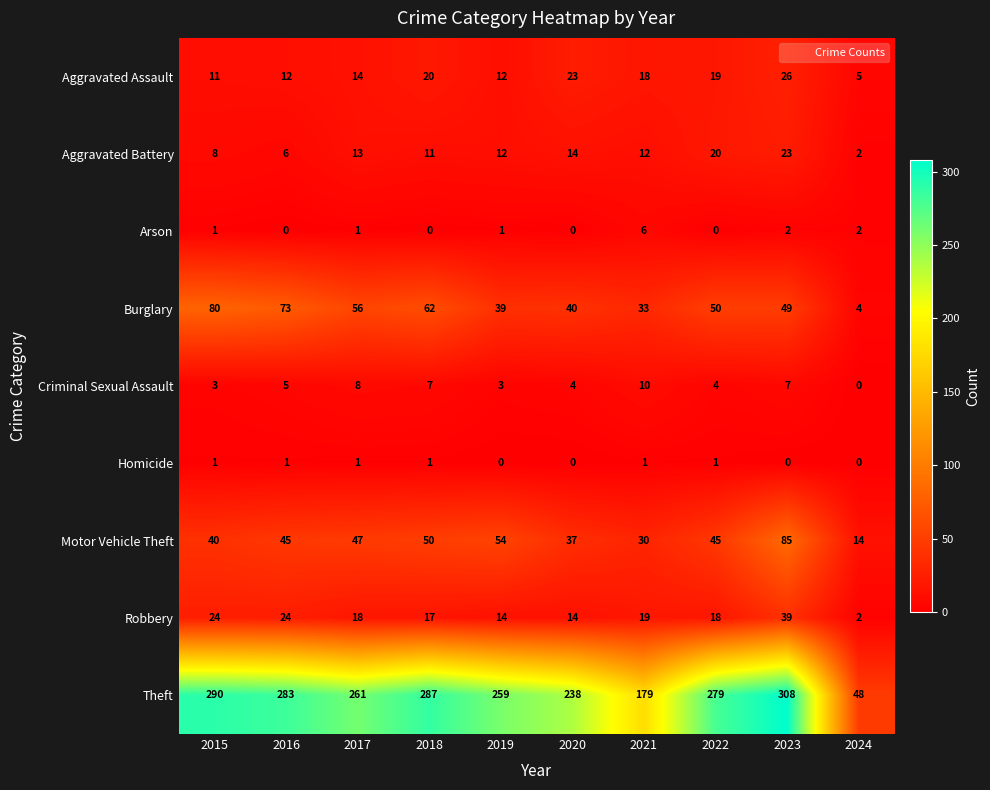

What is the sum of the Motor Vehicle Theft values at 2023 and 2024?

99